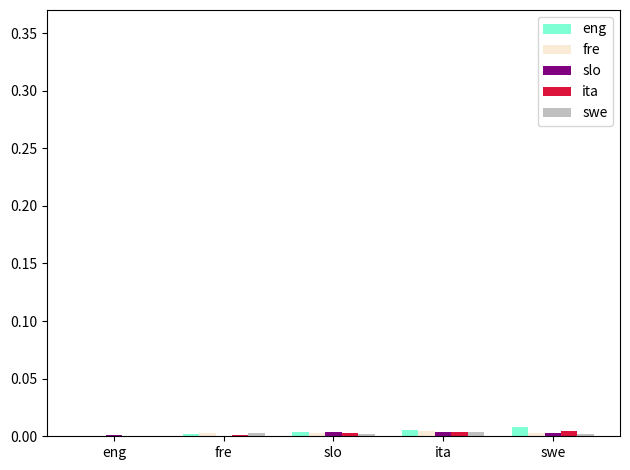

What is the label of the 5th bar from the left?

swe